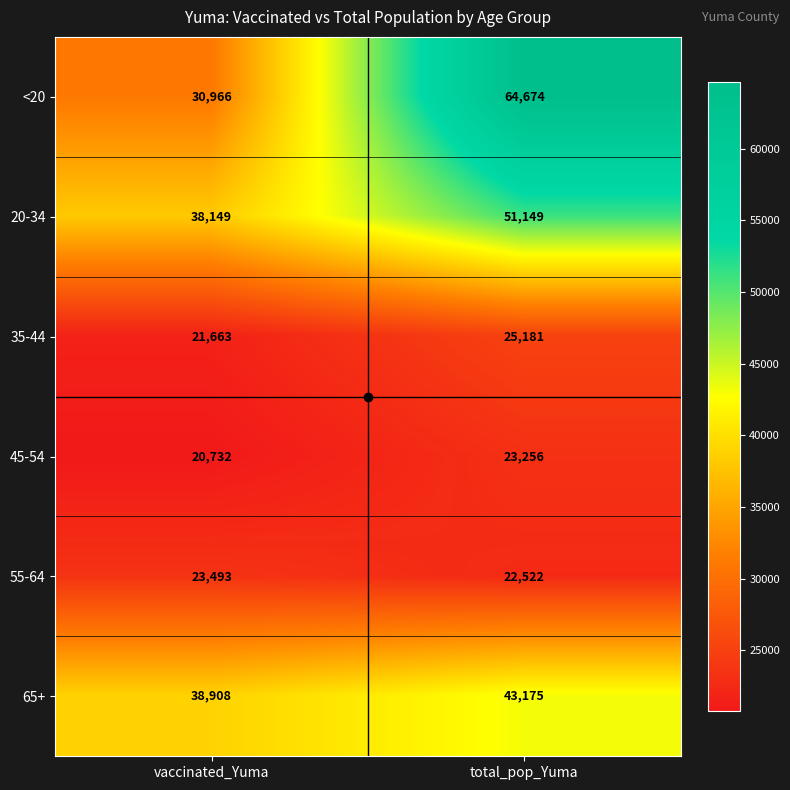

Which series has the largest total across all categories?

<20